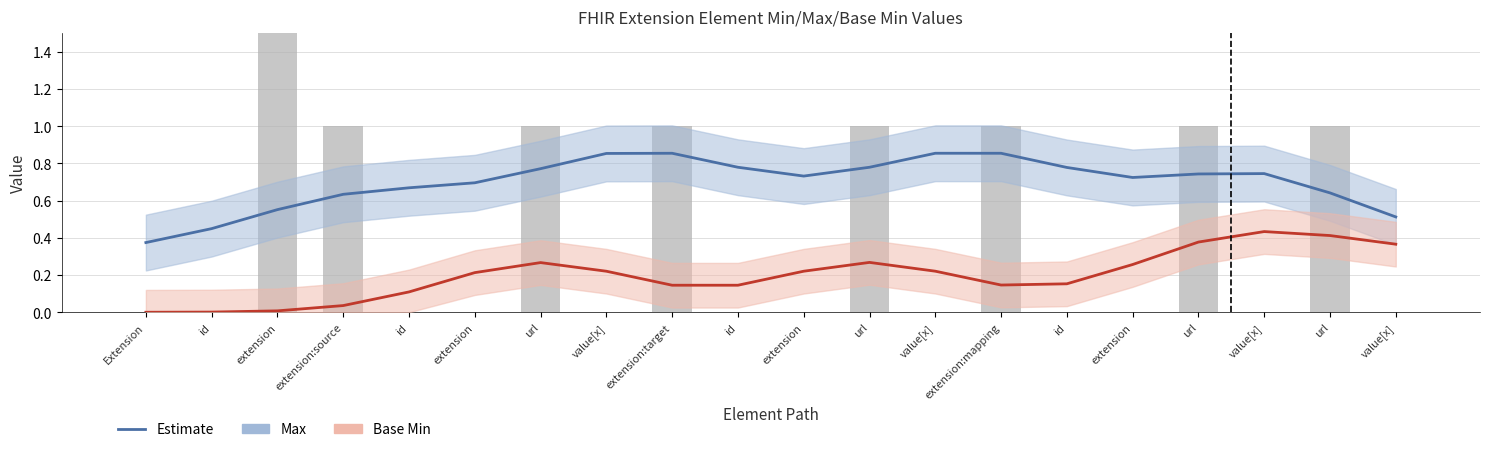

Are the bars grouped side by side (vs. stacked)?

Yes